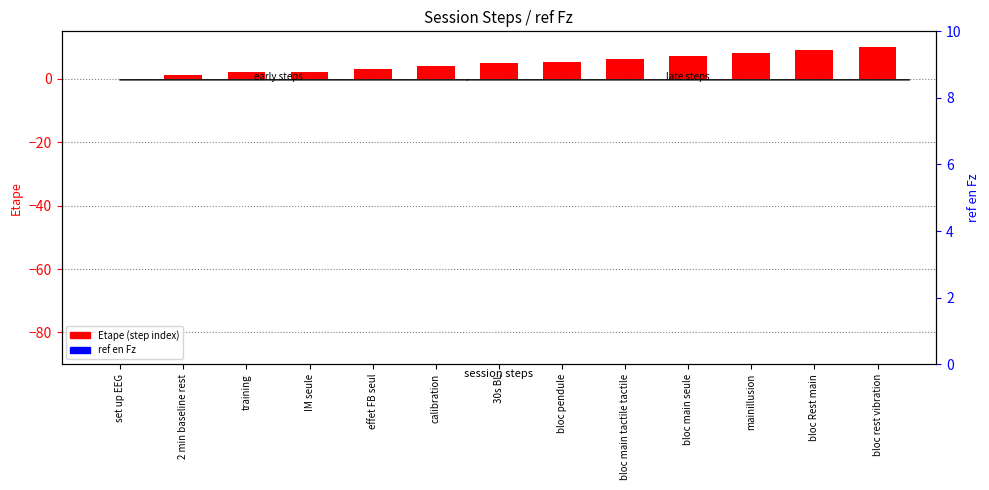

Rank the series by their maximum value, from lowest to highest.

ref en Fz, Etape